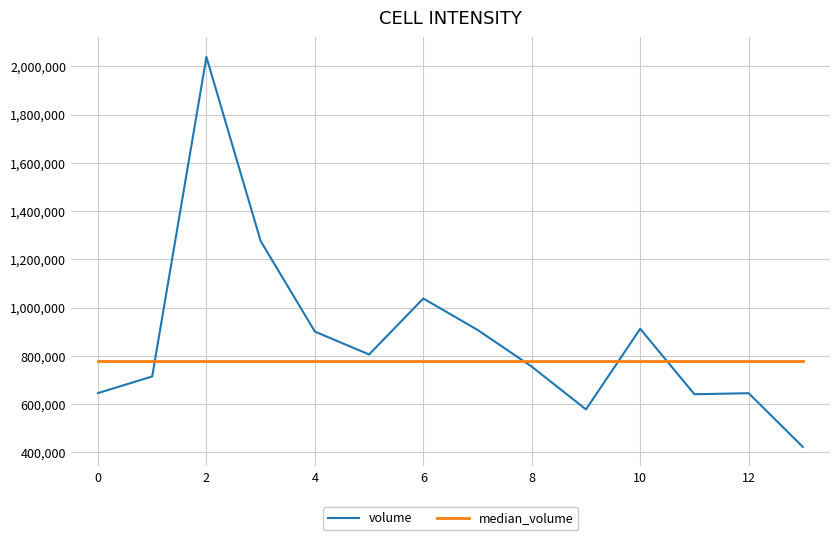

What is the lowest value of the volume series?

421985.0